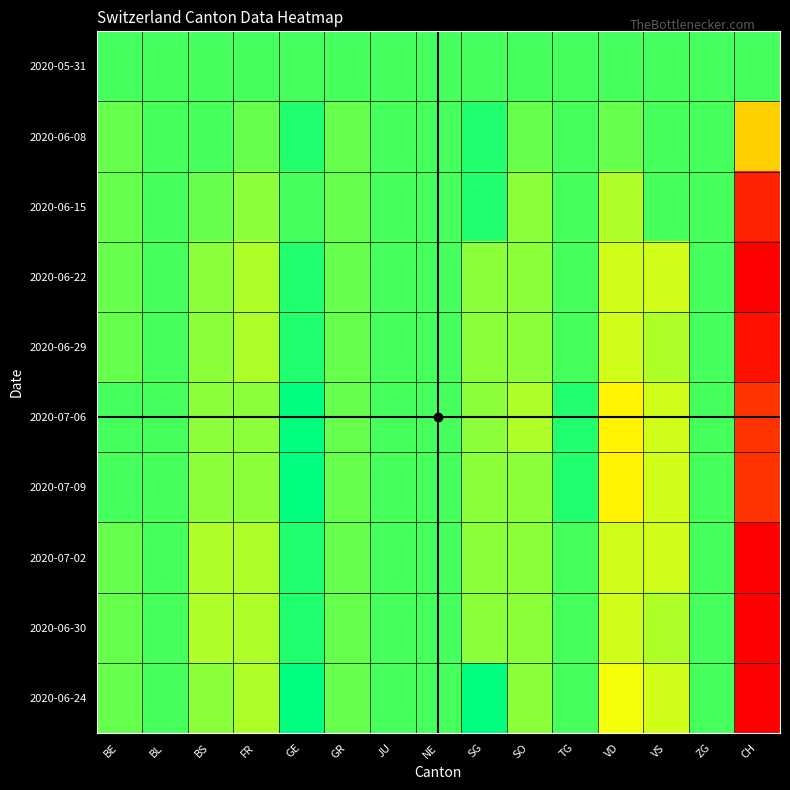

What is the sum of the 2020-07-02 values at JU and GR?

-1